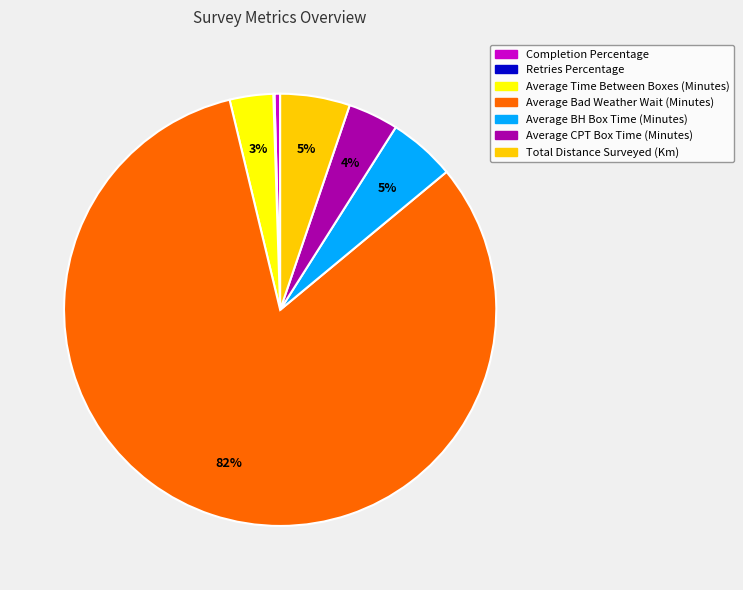

The Completion Percentage slice represents 11% of the pie. True or false?

False